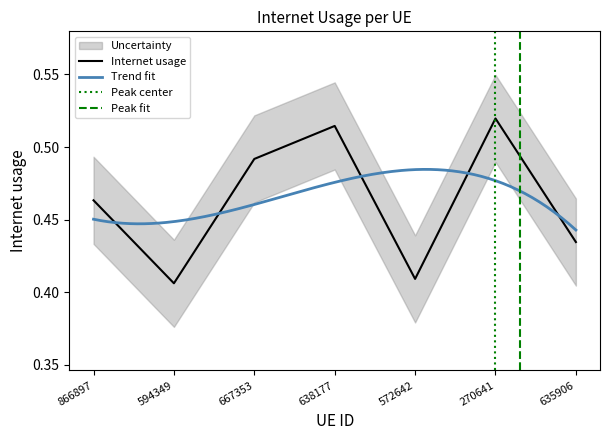

What is the change in value from 572642 to 270641?

+0.1